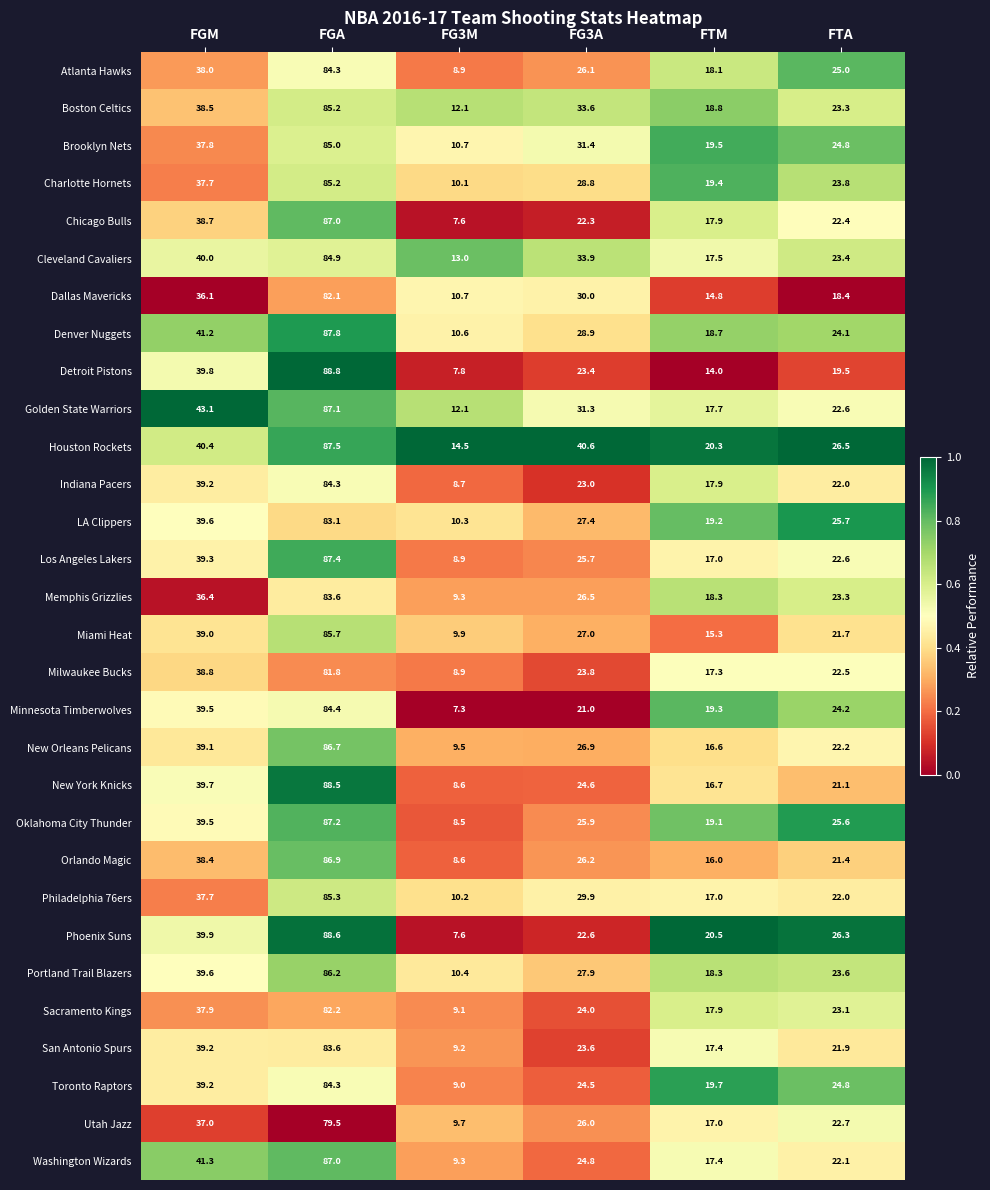

How many series are shown in this chart?

30